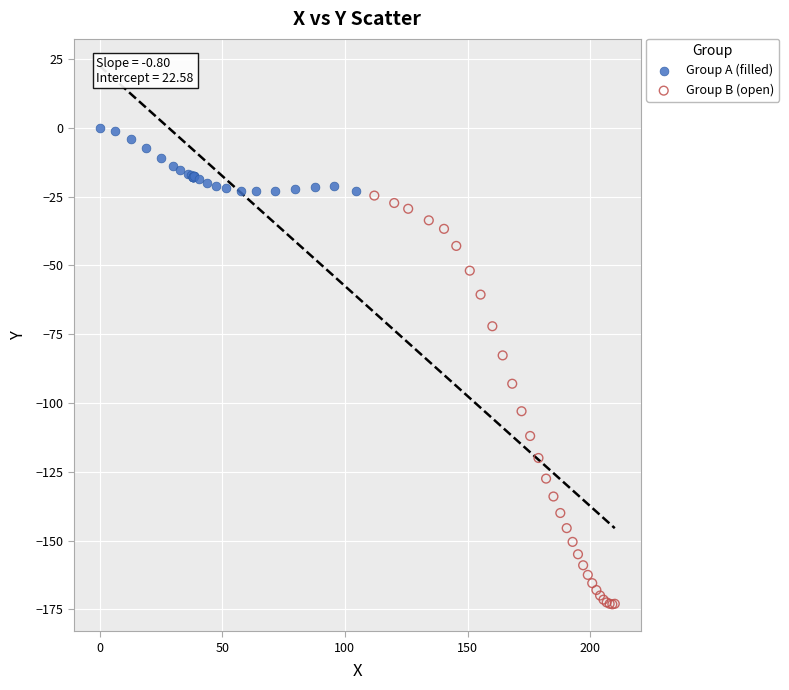

Which series has the largest Y range (max minus min)?

Group B (open)